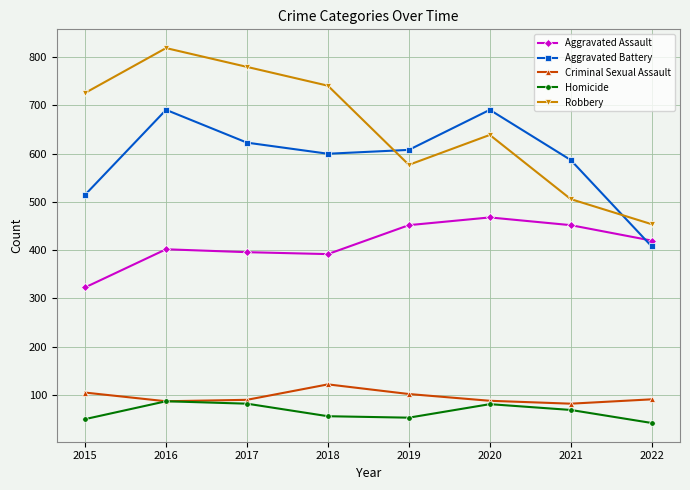

Which category has the lowest value across all series?

2022